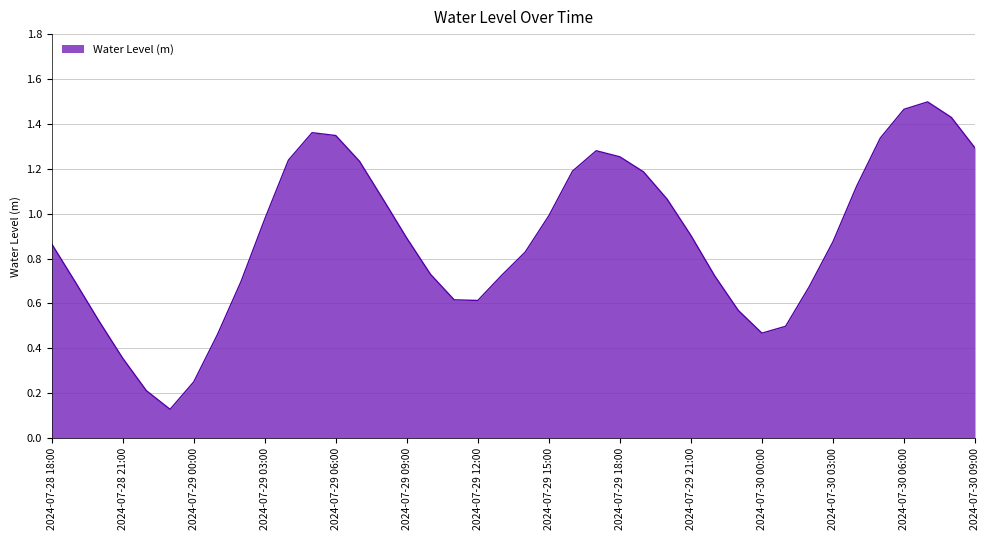

List the labels in order of value, largest first.

2024-07-30 07:00, 2024-07-30 06:00, 2024-07-30 08:00, 2024-07-29 05:00, 2024-07-29 06:00, 2024-07-30 05:00, 2024-07-30 09:00, 2024-07-29 17:00, 2024-07-29 18:00, 2024-07-29 04:00, 2024-07-29 07:00, 2024-07-29 16:00, 2024-07-29 19:00, 2024-07-30 04:00, 2024-07-29 20:00, 2024-07-29 08:00, 2024-07-29 15:00, 2024-07-29 03:00, 2024-07-29 21:00, 2024-07-29 09:00, 2024-07-30 03:00, 2024-07-28 18:00, 2024-07-29 14:00, 2024-07-29 10:00, 2024-07-29 13:00, 2024-07-29 22:00, 2024-07-29 02:00, 2024-07-28 19:00, 2024-07-30 02:00, 2024-07-29 11:00, 2024-07-29 12:00, 2024-07-29 23:00, 2024-07-28 20:00, 2024-07-30 01:00, 2024-07-30 00:00, 2024-07-29 01:00, 2024-07-28 21:00, 2024-07-29 00:00, 2024-07-28 22:00, 2024-07-28 23:00